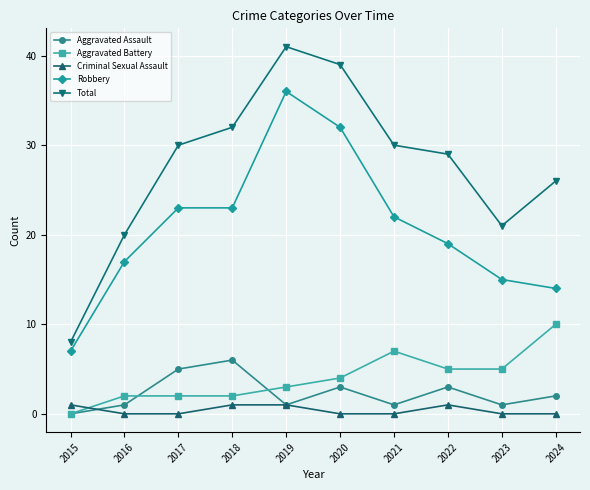

At which category is the sum across all series the highest?

2019